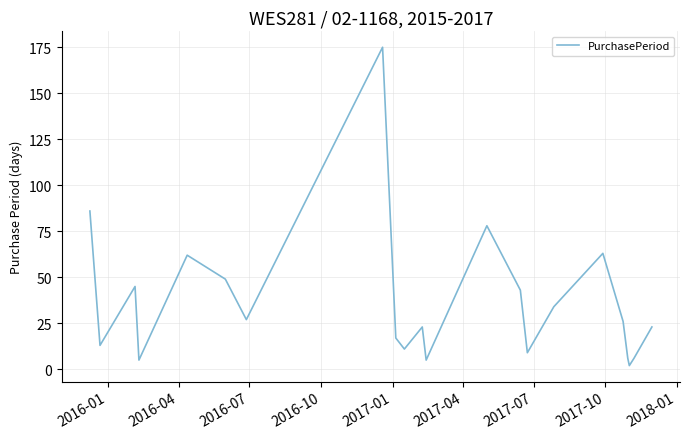

What is the difference between the maximum and minimum values?

173